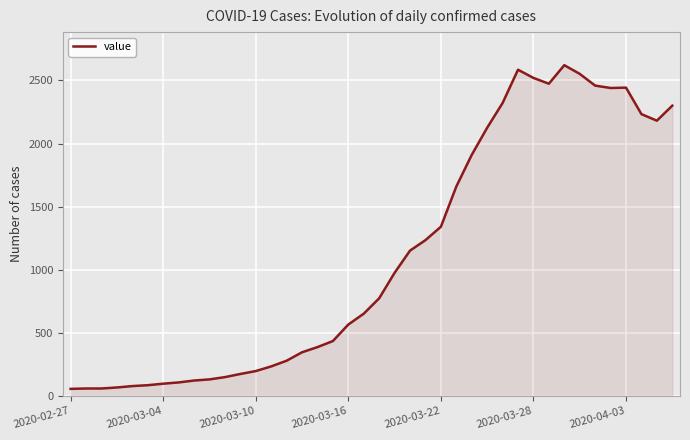

What is the average value?

1114